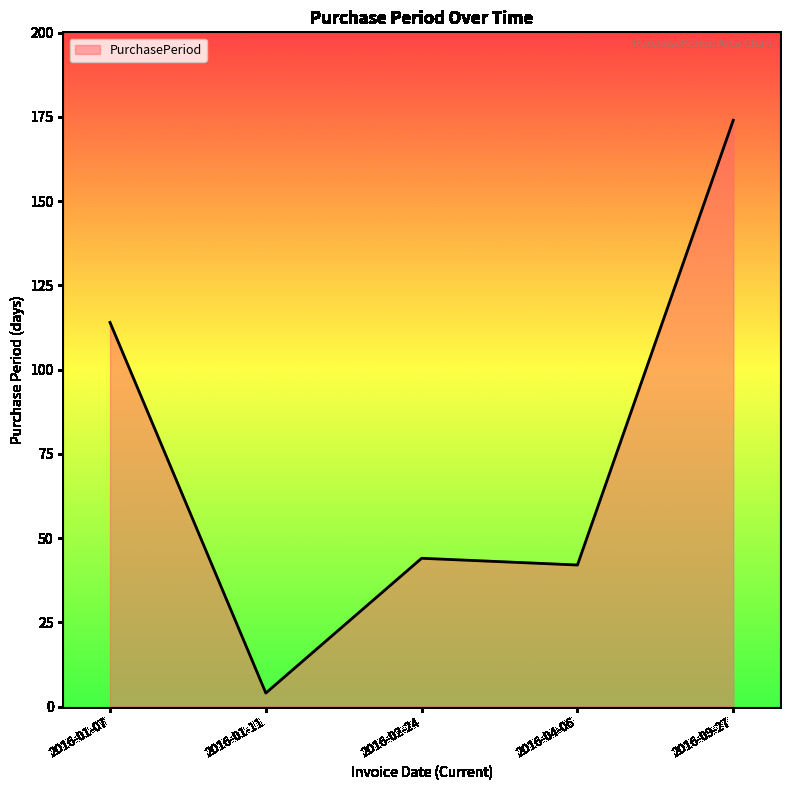

Rank the categories by value from highest to lowest.

2016-09-27, 2016-01-07, 2016-02-24, 2016-04-06, 2016-01-11